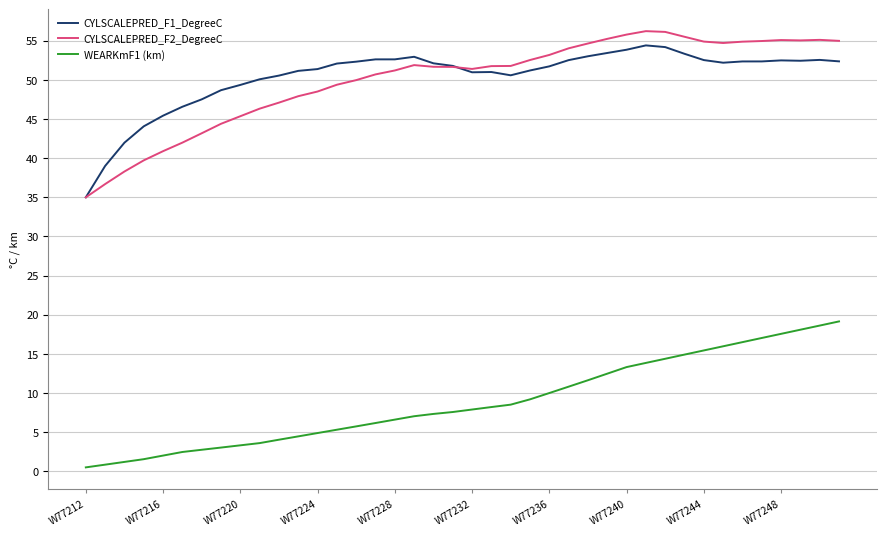

What is the greatest value displayed?

56.2